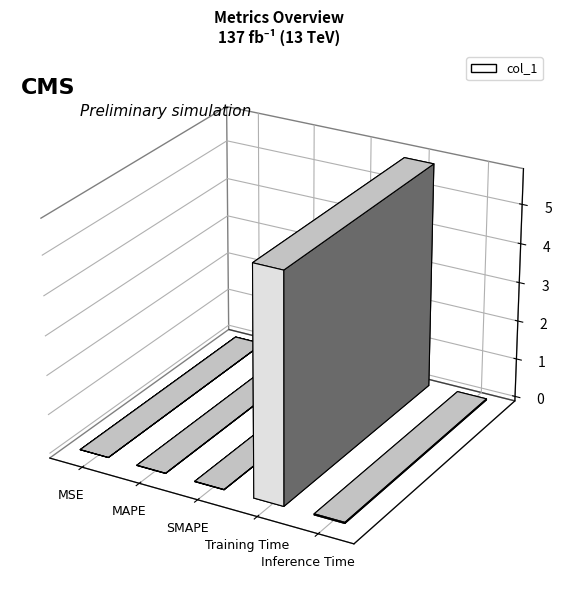

List the labels in order of value, largest first.

Training Time, Inference Time, MAPE, SMAPE, MSE